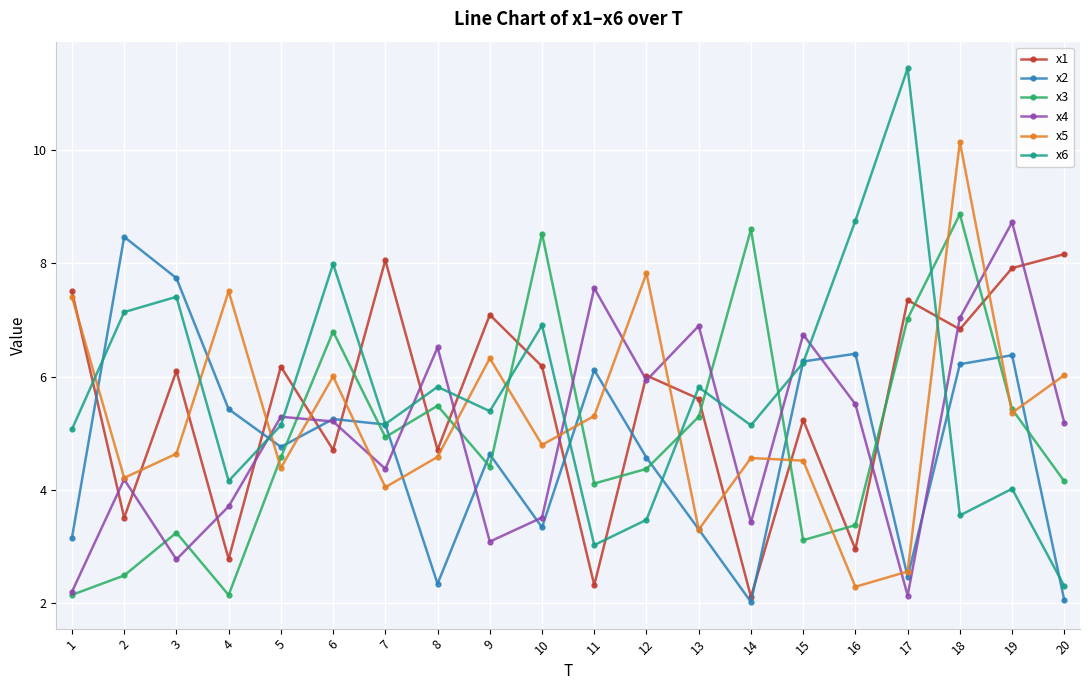

What is the sum of the x1 values at 19 and 13?

13.5